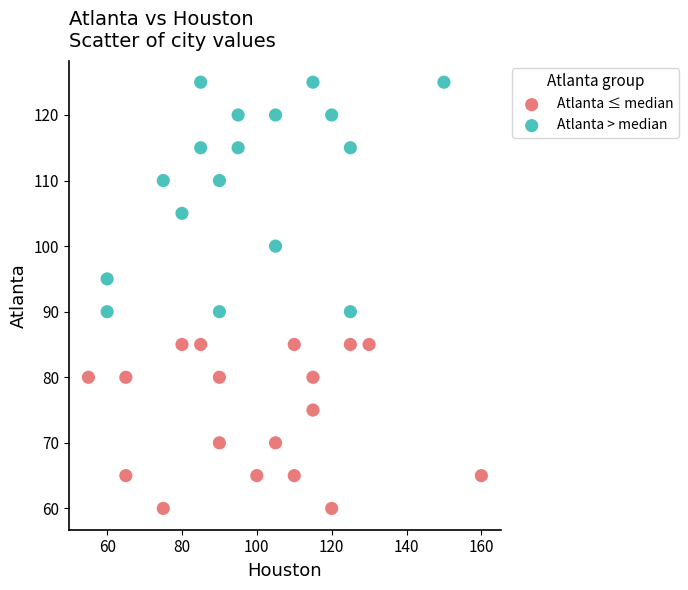

What are all the series names shown in the legend?

Atlanta ≤ median, Atlanta > median